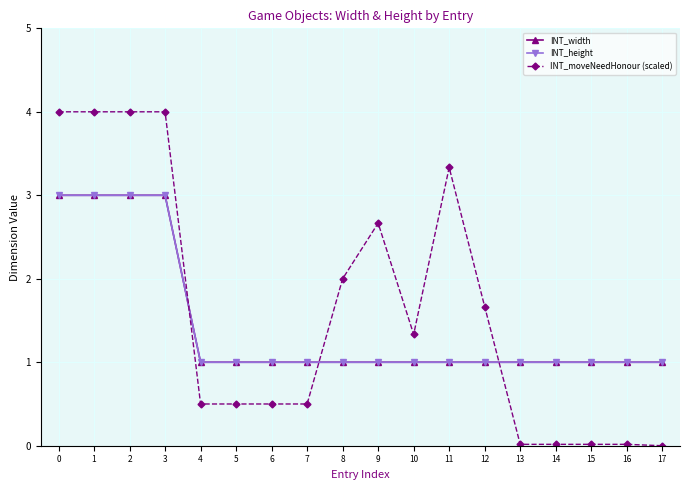

Between 8 and 12, which is larger?

8